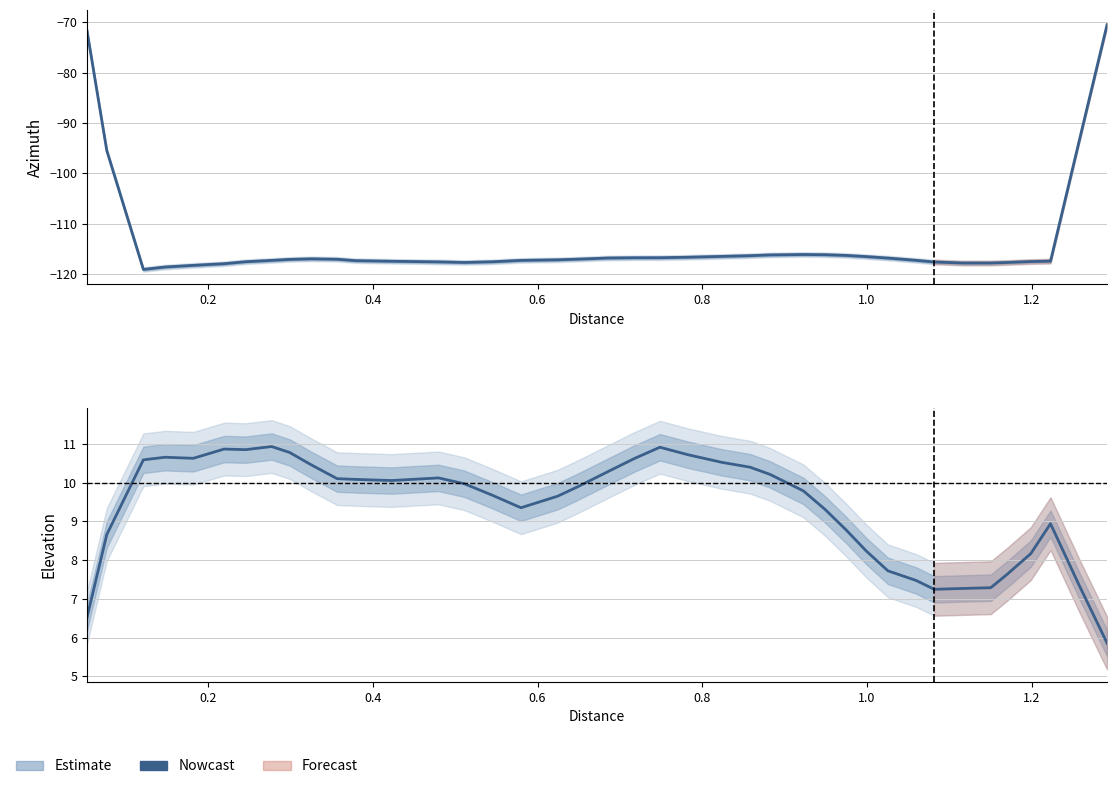

Count the number of categories in the chart.

40